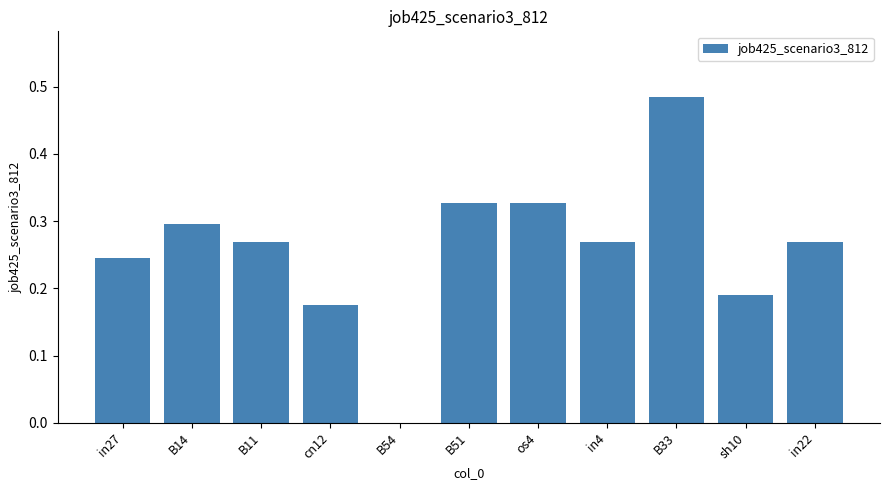

The chart shows a value of 0.2 at B54. True or false?

False